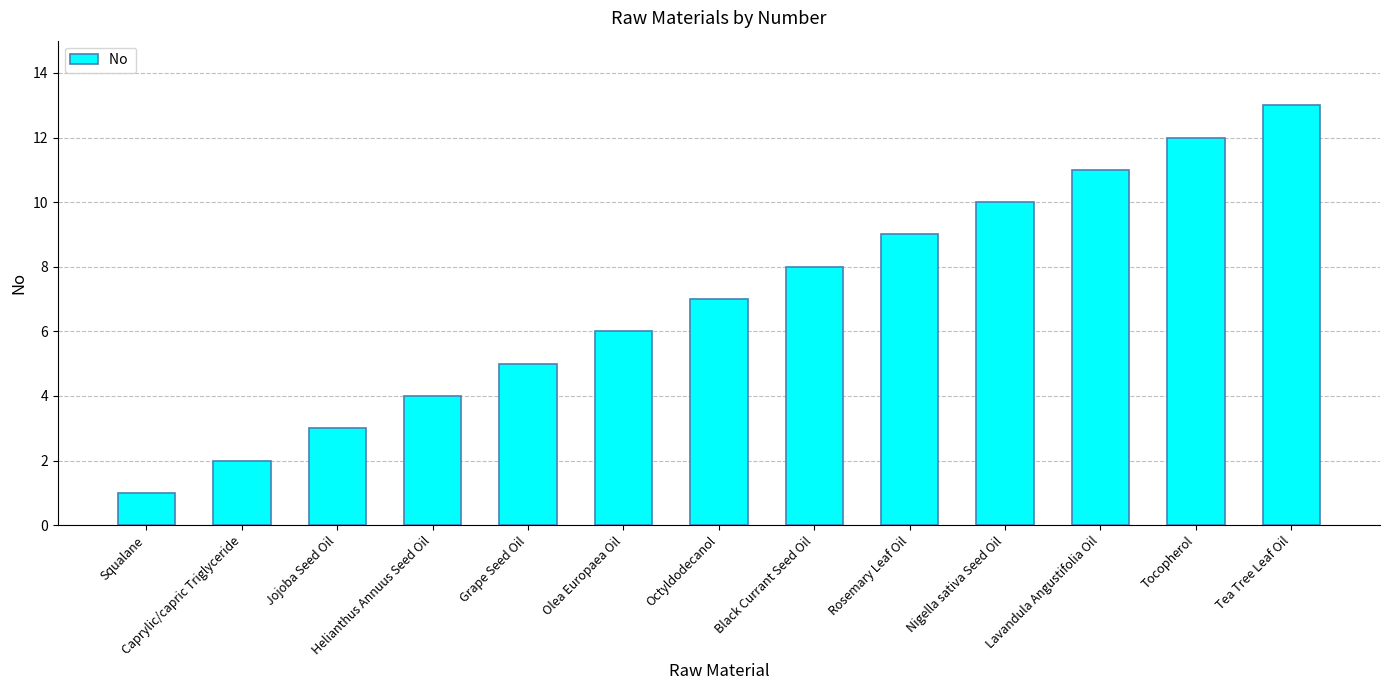

Rank the categories by value from lowest to highest.

Squalane, Caprylic/capric Triglyceride, Jojoba Seed Oil, Helianthus Annuus Seed Oil, Grape Seed Oil, Olea Europaea Oil, Octyldodecanol, Black Currant Seed Oil, Rosemary Leaf Oil, Nigella sativa Seed Oil, Lavandula Angustifolia Oil, Tocopherol, Tea Tree Leaf Oil